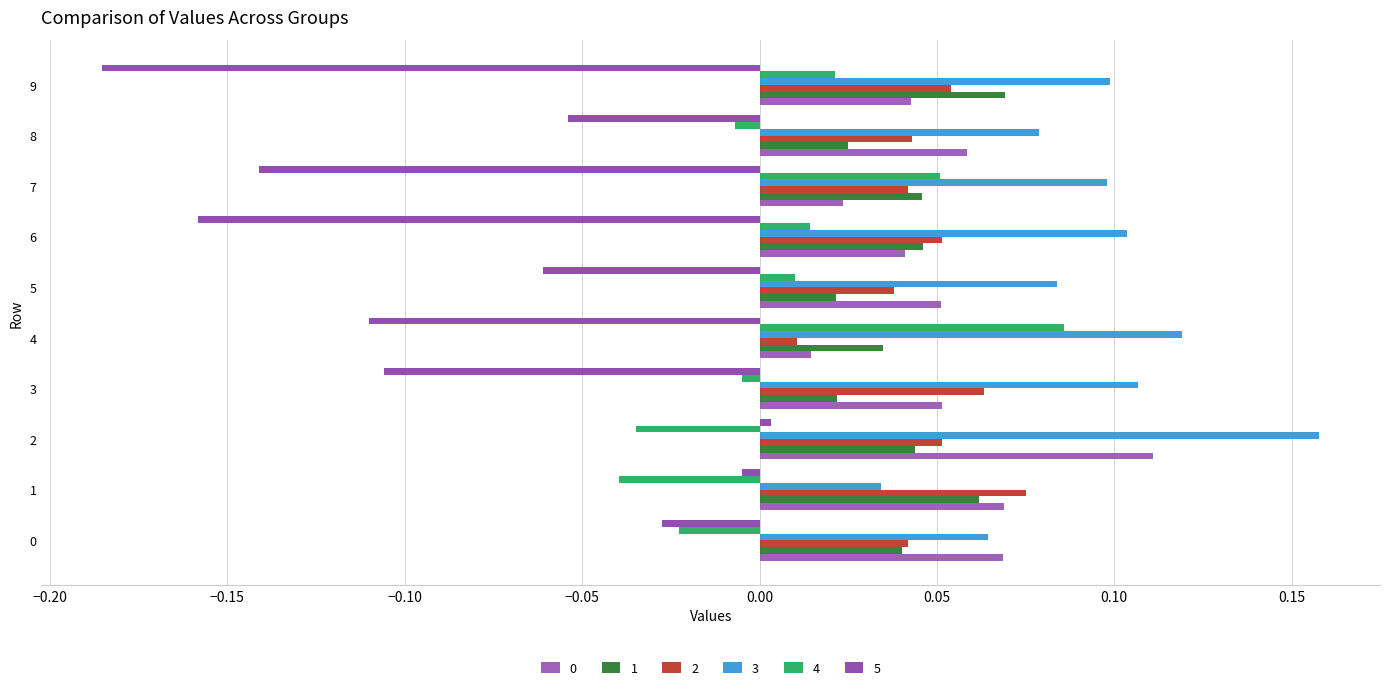

Which series has the widest spread of values?

5